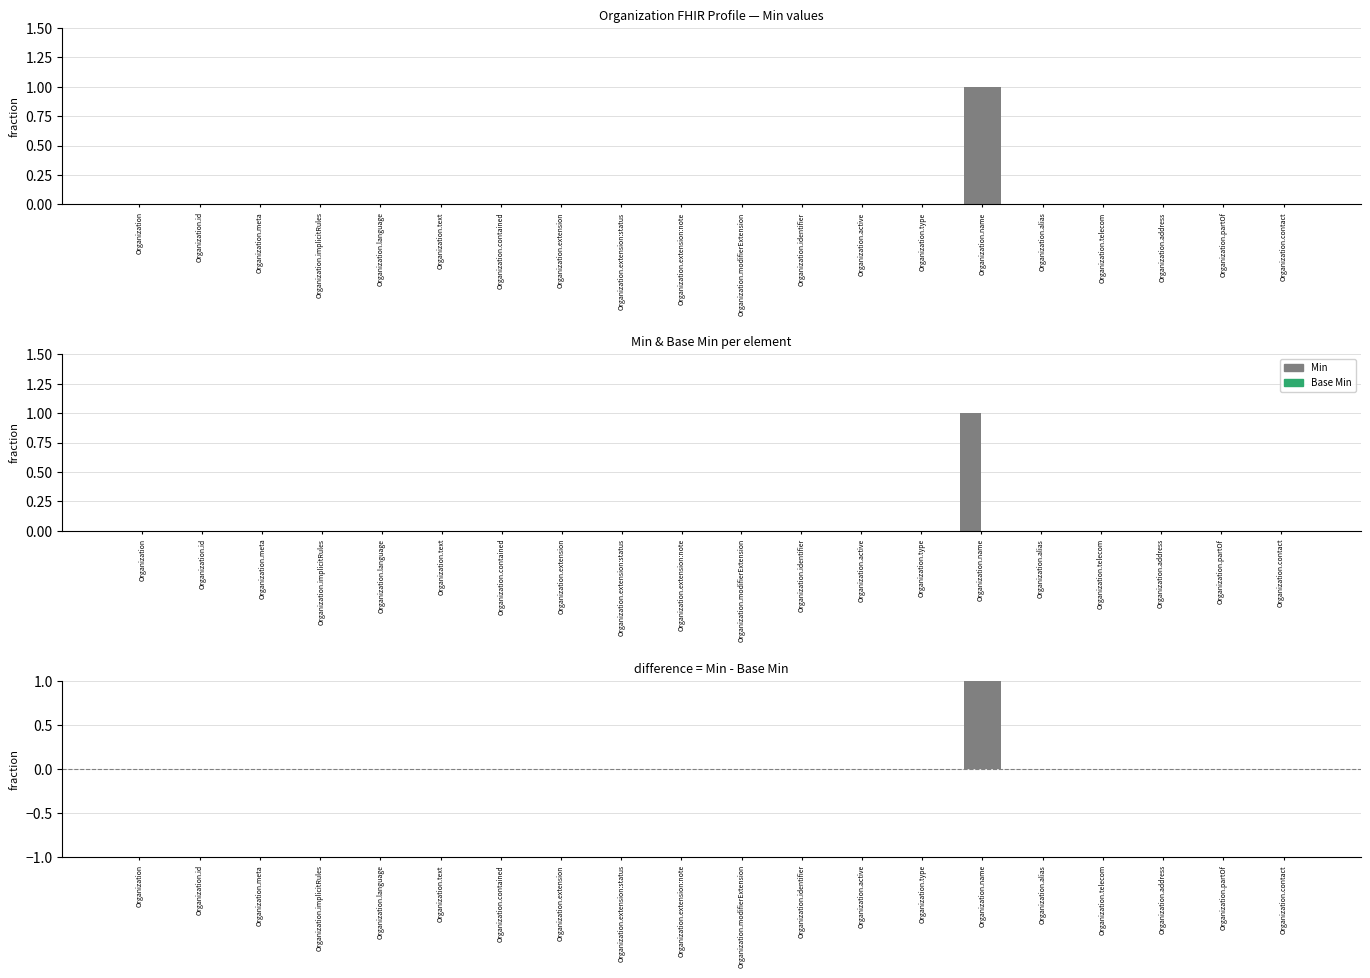

How many bars are there in total?

40